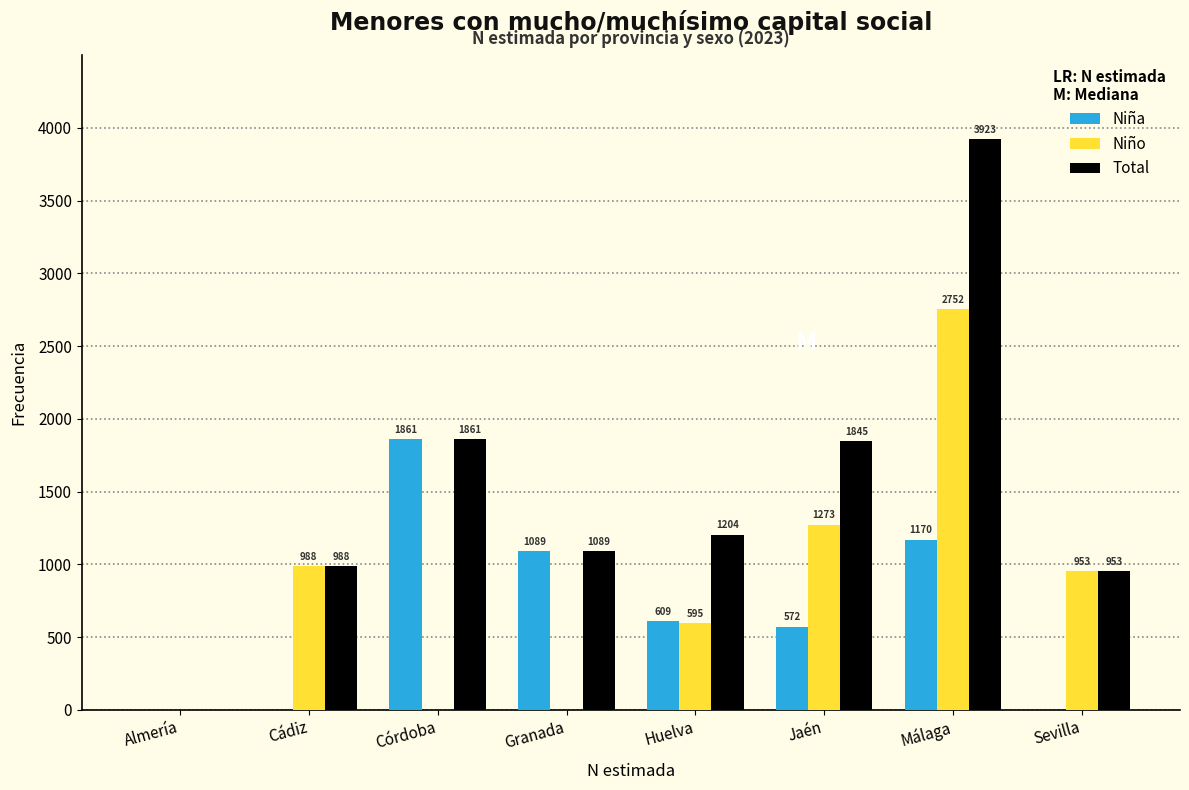

Reading left to right, extract all data points from this chart.

Niña: Almería=0	Cádiz=0	Córdoba=1861	Granada=1089	Huelva=609	Jaén=572	Málaga=1170	Sevilla=0
Niño: Almería=0	Cádiz=988	Córdoba=0	Granada=0	Huelva=595	Jaén=1273	Málaga=2752	Sevilla=953
Total: Almería=0	Cádiz=988	Córdoba=1861	Granada=1089	Huelva=1204	Jaén=1845	Málaga=3923	Sevilla=953